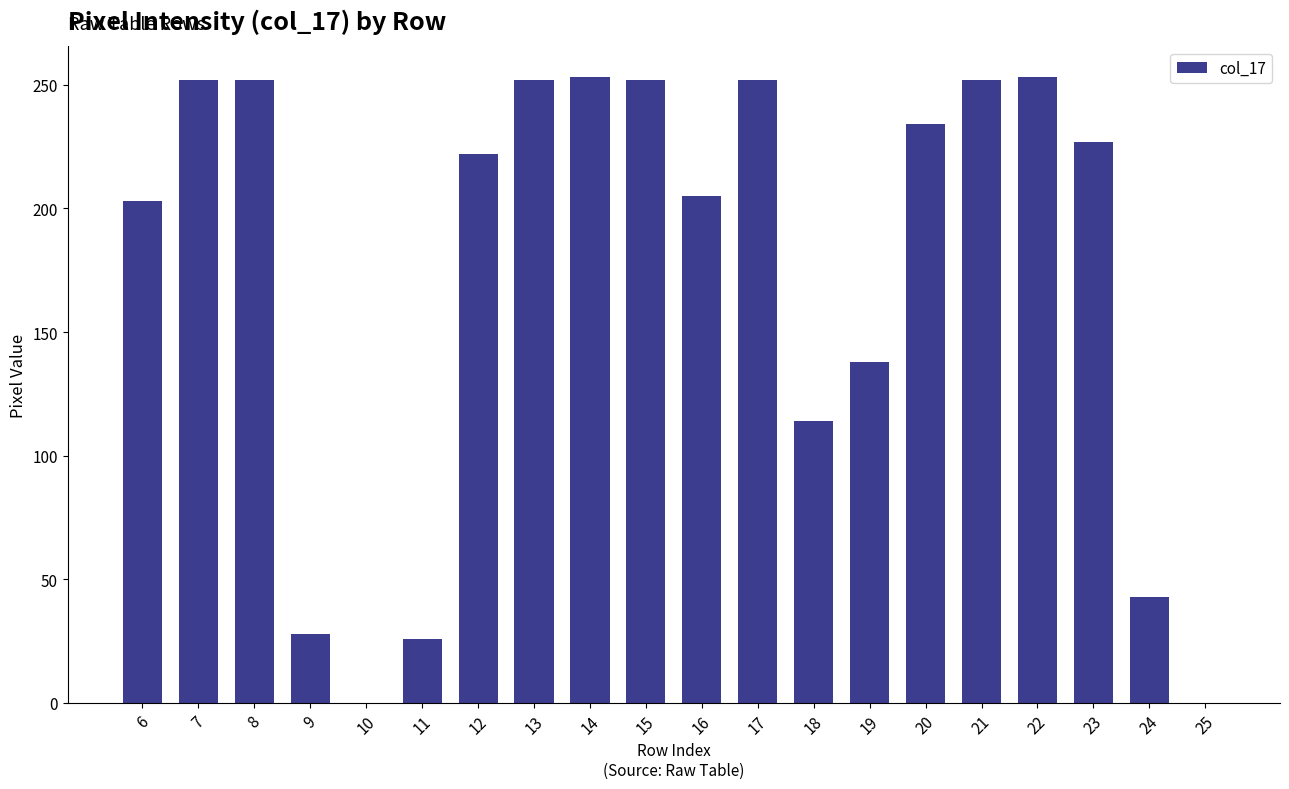

What is the ratio of the value at 15 to the value at 22?

1.0